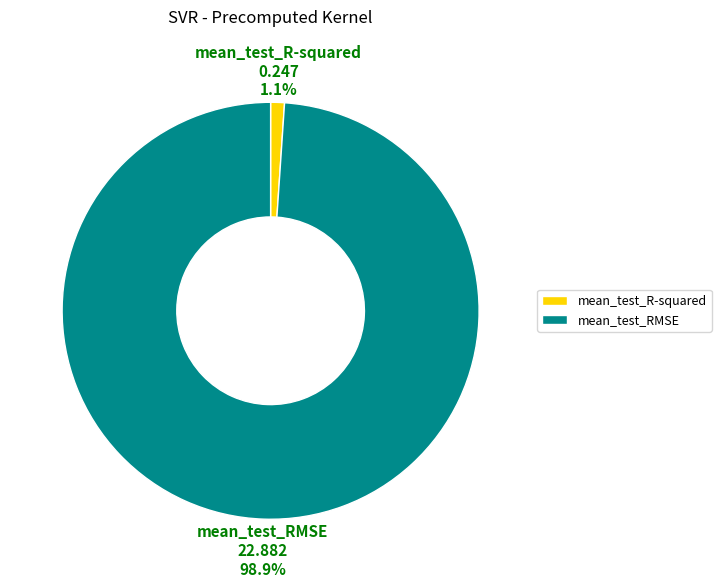

To the nearest percent, what is the difference between the largest and smallest slice percentages?

98%